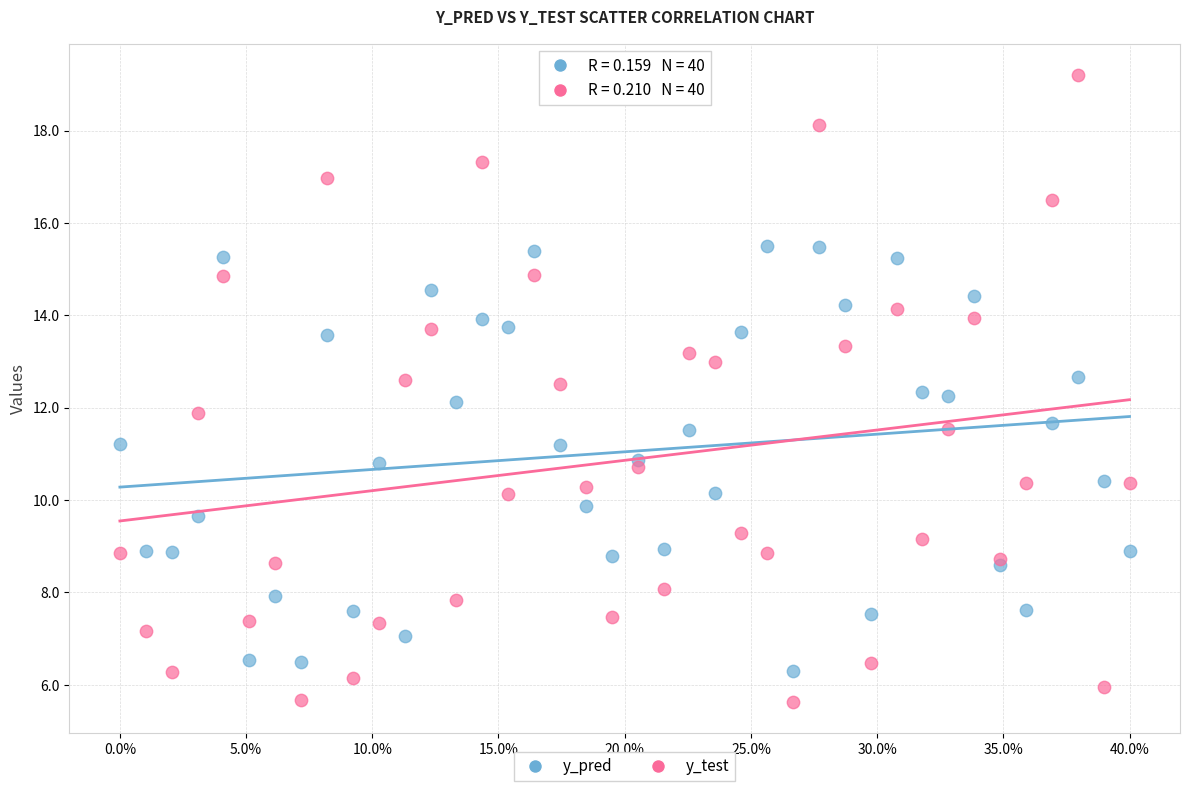

What are all the series names shown in the legend?

y_pred, y_test